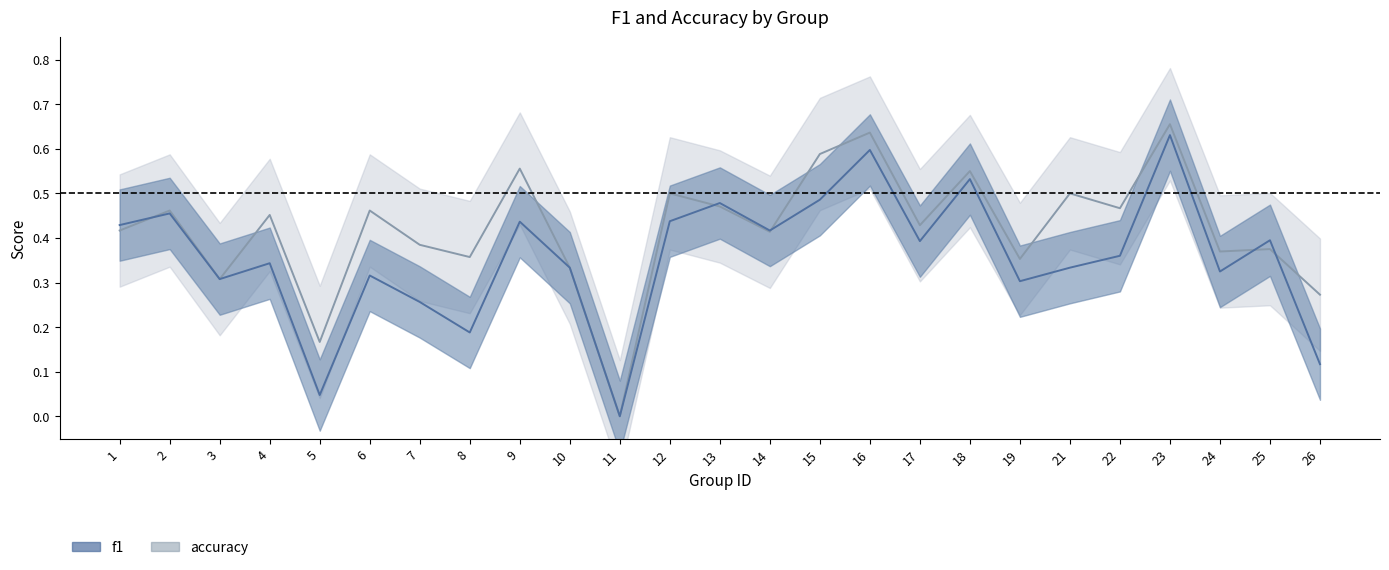

Reading left to right, extract all data points from this chart.

f1: 1=0.4	2=0.5	3=0.3	4=0.3	5=0.0	6=0.3	7=0.3	8=0.2	9=0.4	10=0.3	11=0.0	12=0.4	13=0.5	14=0.4	15=0.5	16=0.6	17=0.4	18=0.5	19=0.3	21=0.3	22=0.4	23=0.6	24=0.3	25=0.4	26=0.1
accuracy: 1=0.4	2=0.5	3=0.3	4=0.5	5=0.2	6=0.5	7=0.4	8=0.4	9=0.6	10=0.3	11=0.0	12=0.5	13=0.5	14=0.4	15=0.6	16=0.6	17=0.4	18=0.6	19=0.4	21=0.5	22=0.5	23=0.7	24=0.4	25=0.4	26=0.3